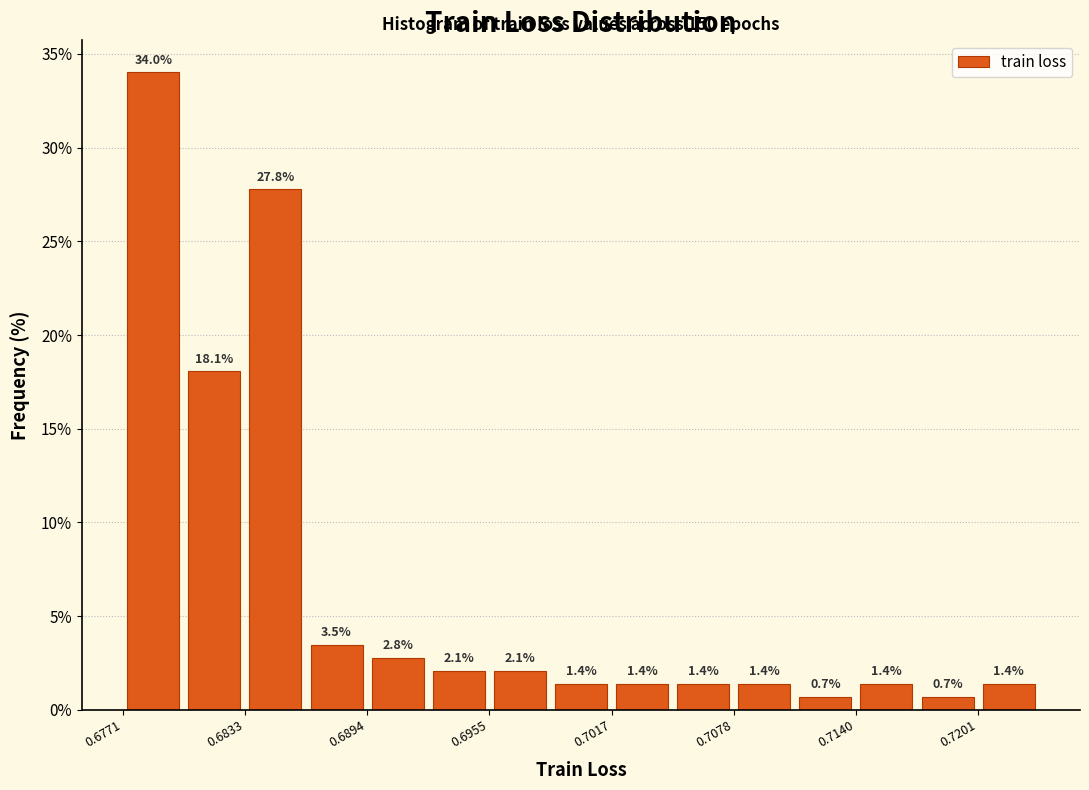

Around what value on the x-axis is the tallest bar? Give the approximate position of its centre, as read against the axis.

0.679